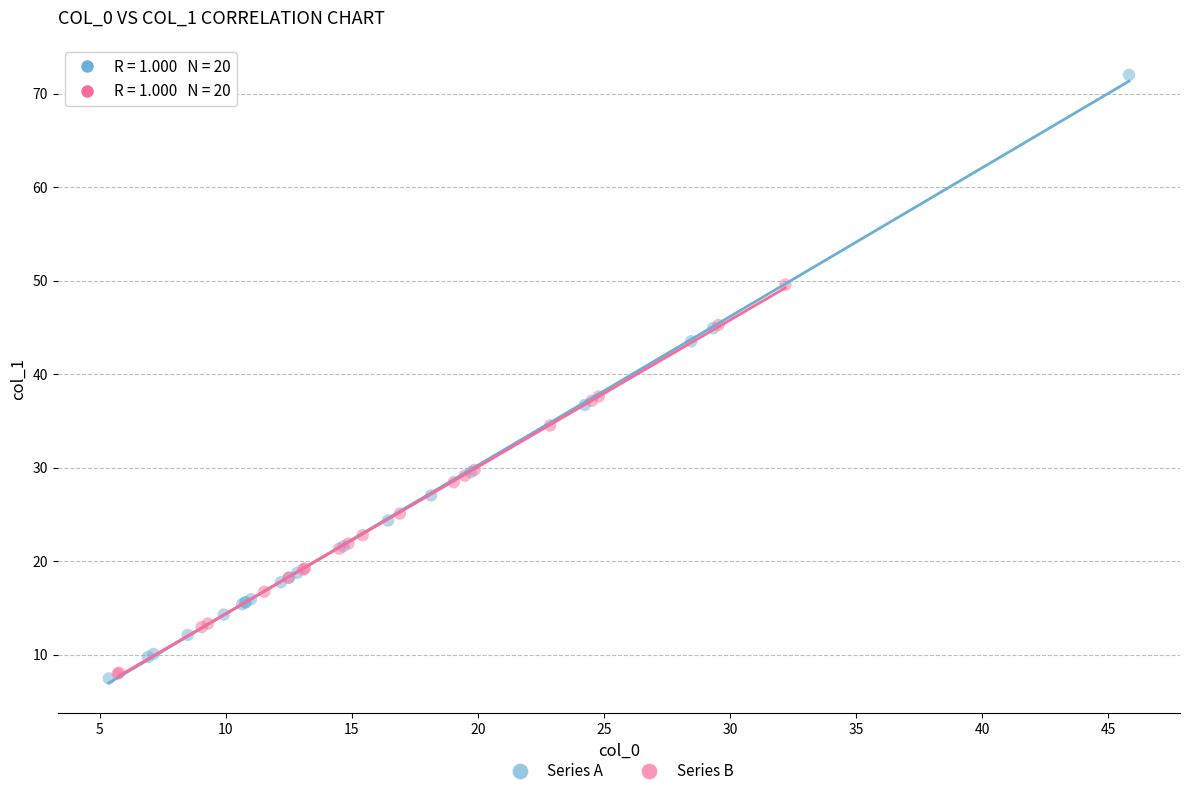

Which series has the widest spread of Y values?

Series A